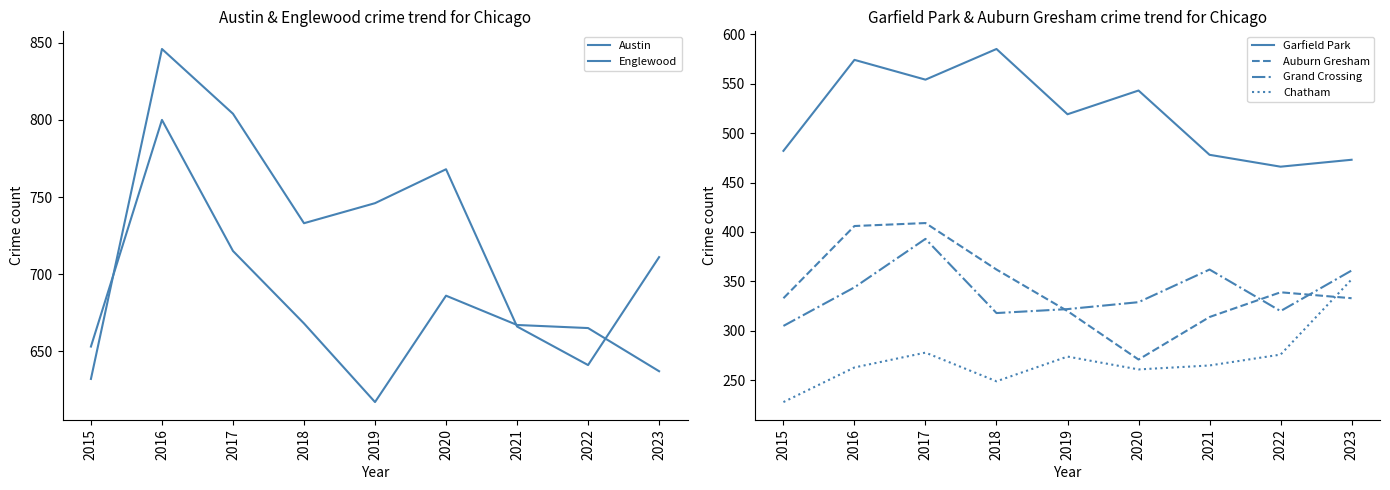

What is the value of the Englewood point at the 7th from the left?

667